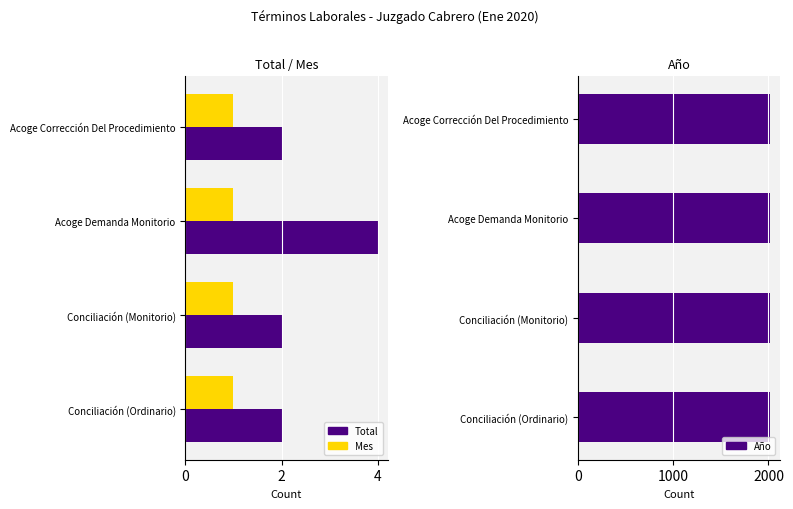

The value of Mes at Acoge Demanda Monitorio is 1. True or false?

True